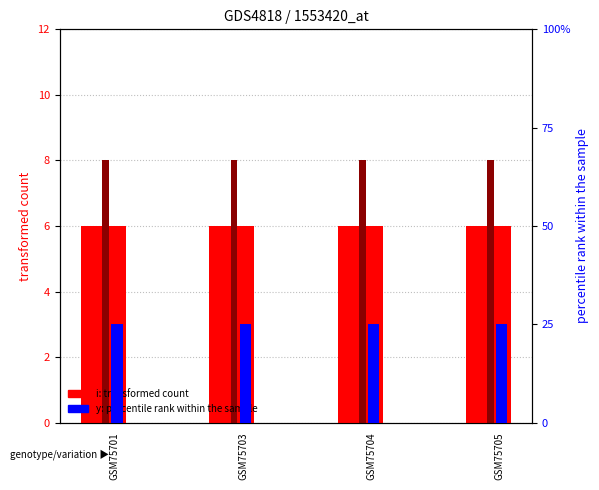

The y (percentile rank) series shows 1 at GSM75704. True or false?

True